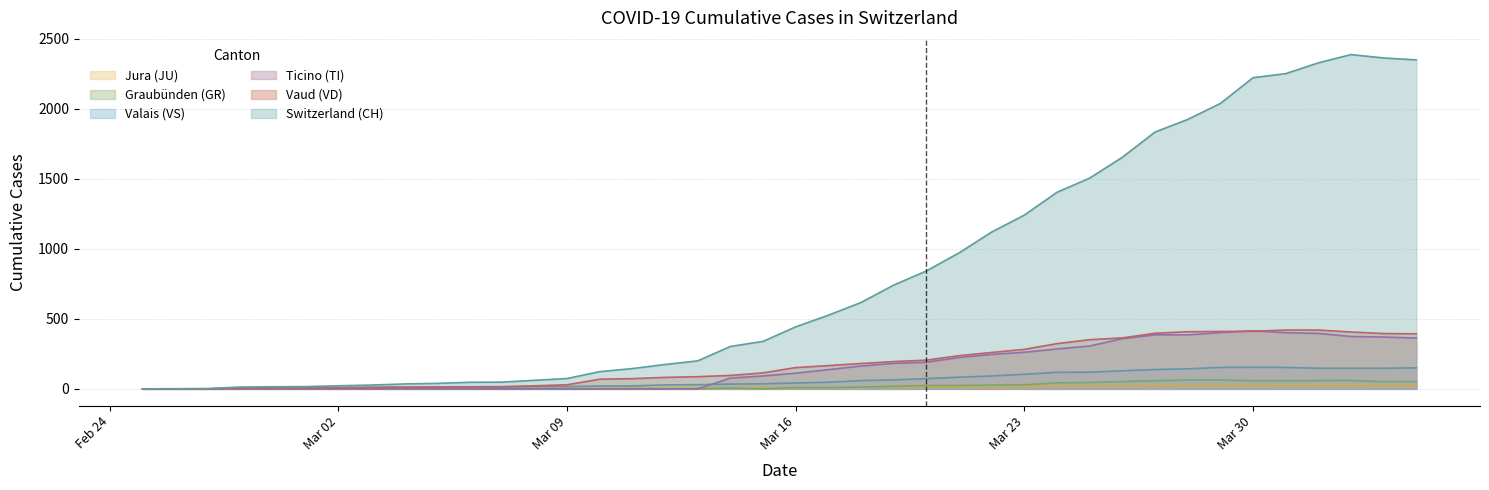

How many interior local peaks does the VS series have?

2